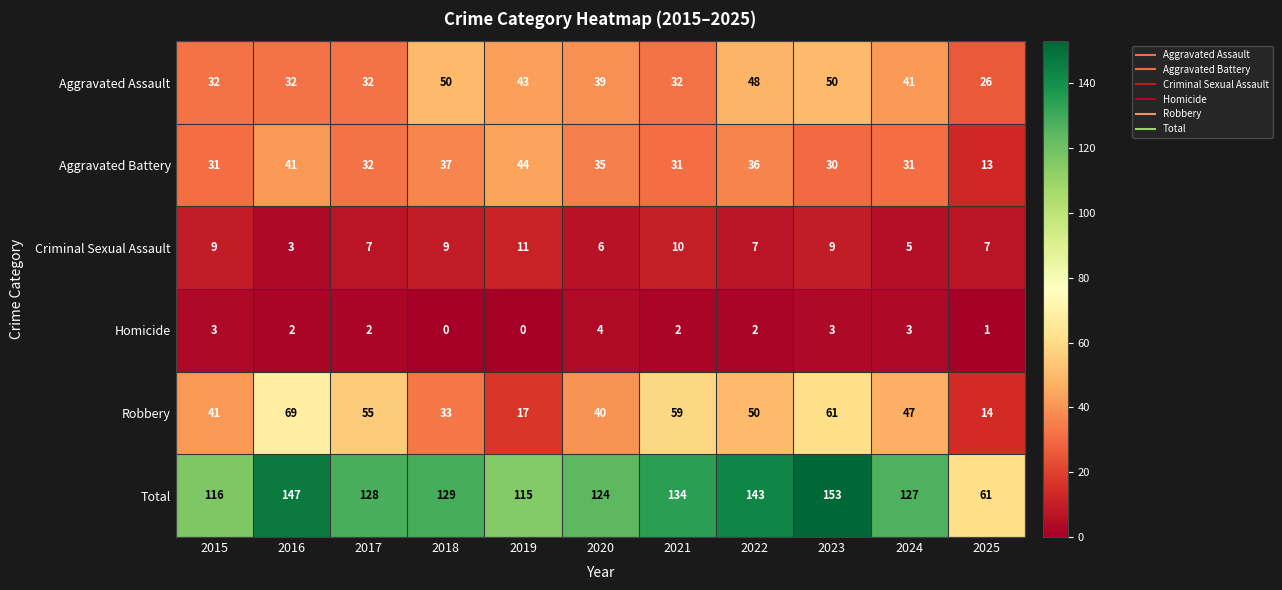

What is the difference between the maximum and minimum values in the Total series?

92